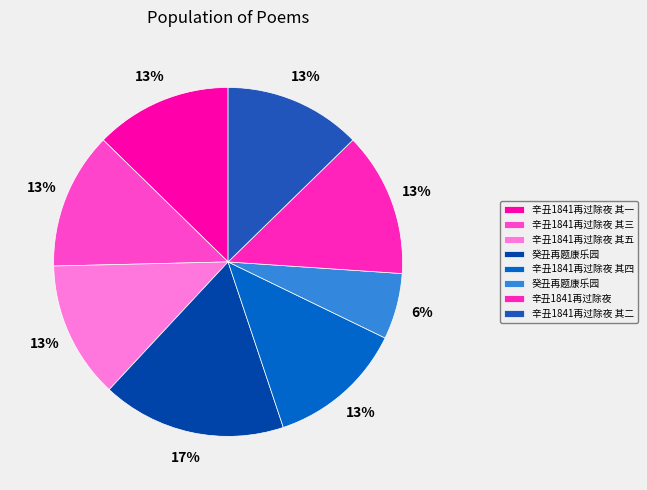

How many segments does this pie chart have?

8